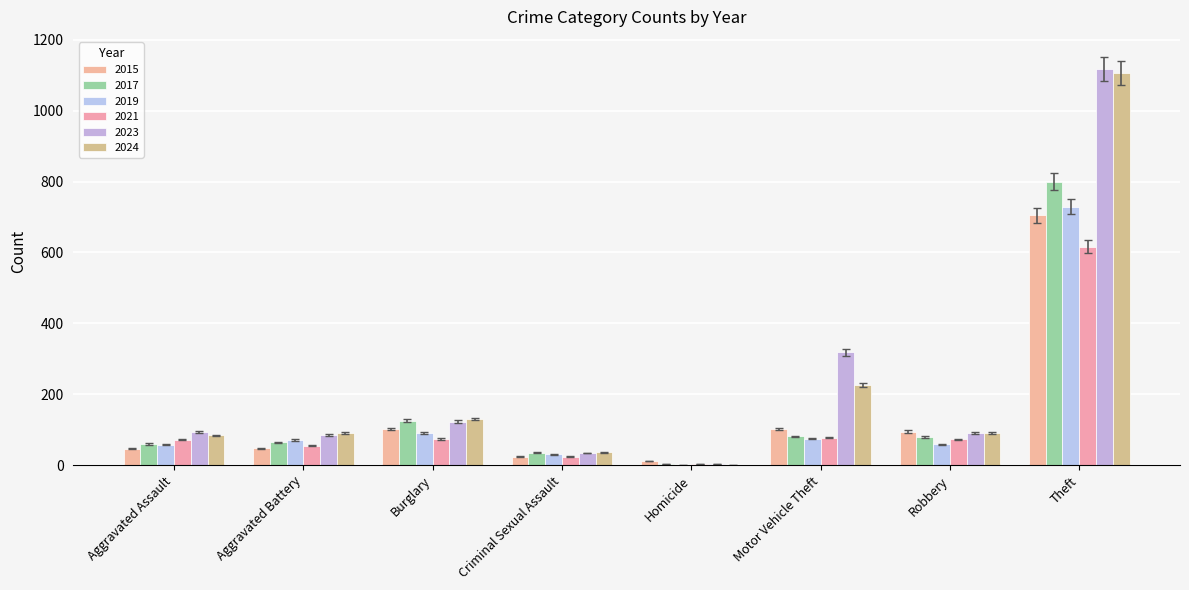

What is the difference between the highest and lowest values at Aggravated Assault?

46